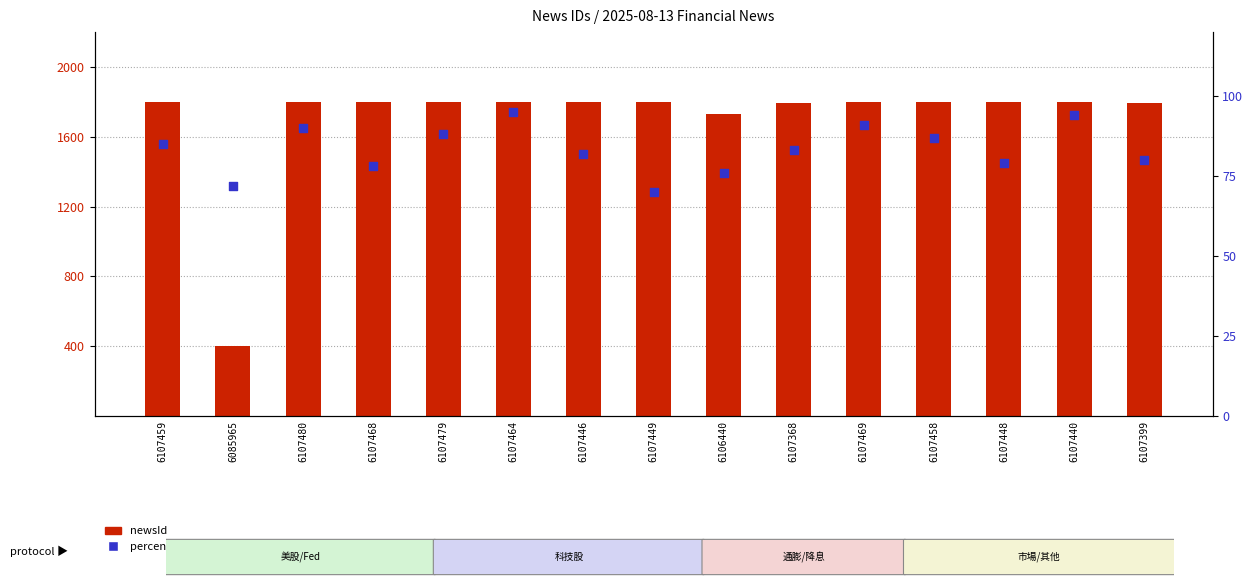

Which series reaches the minimum Y coordinate?

percentile rank within the sample